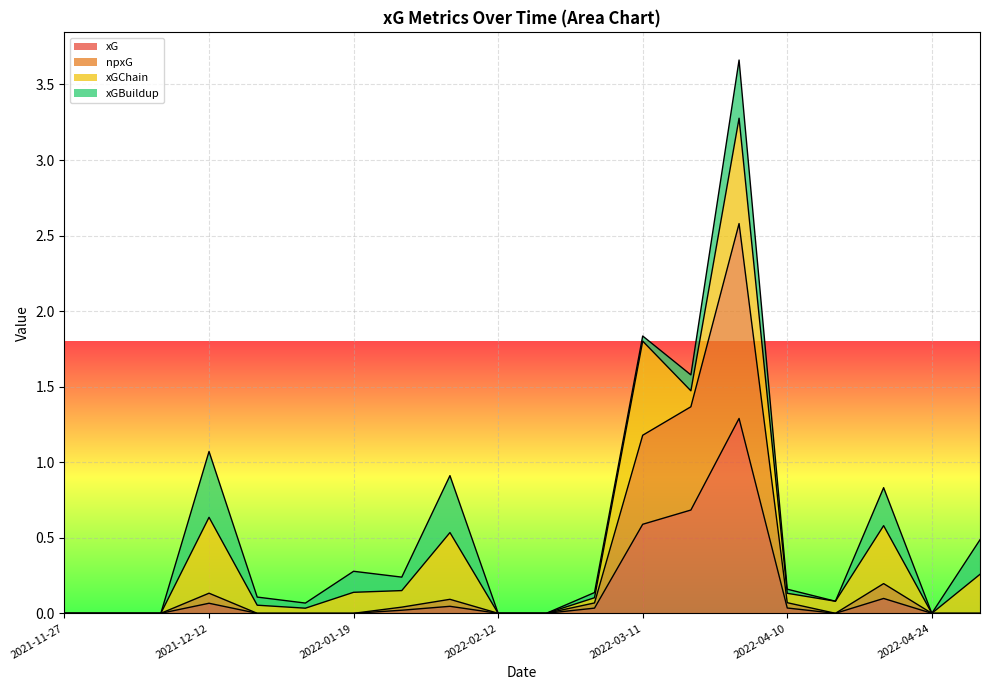

Count the number of categories in the chart.

20